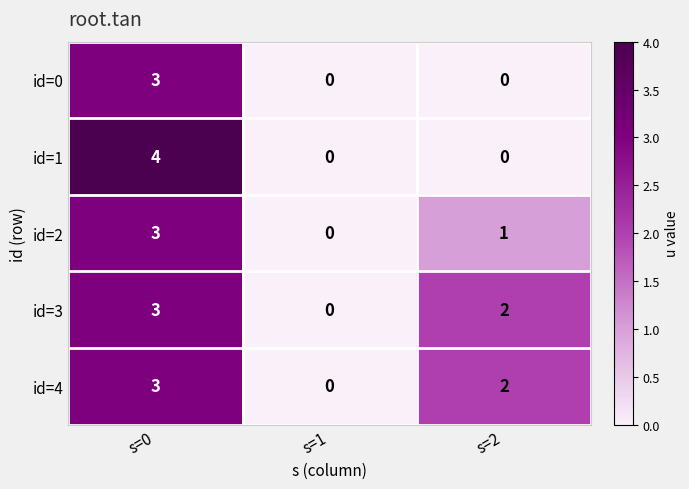

Reading left to right, extract all data points from this chart.

id=0: 3	0	0
id=1: 4	0	0
id=2: 3	0	1
id=3: 3	0	2
id=4: 3	0	2